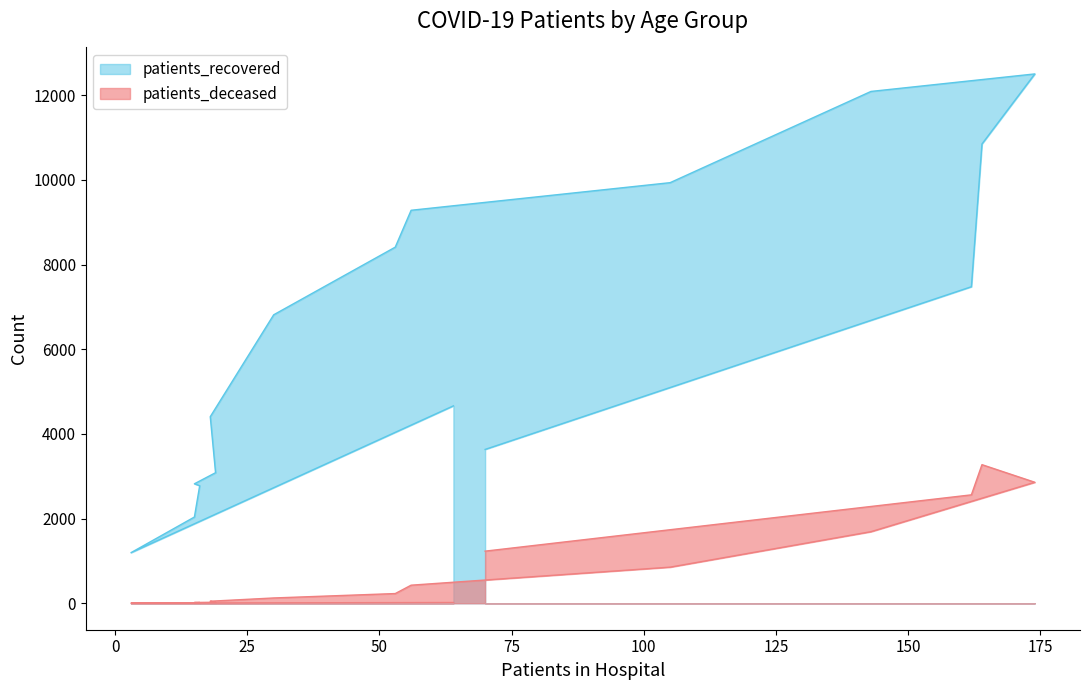

At how many categories does at least one series exceed 2400?

14